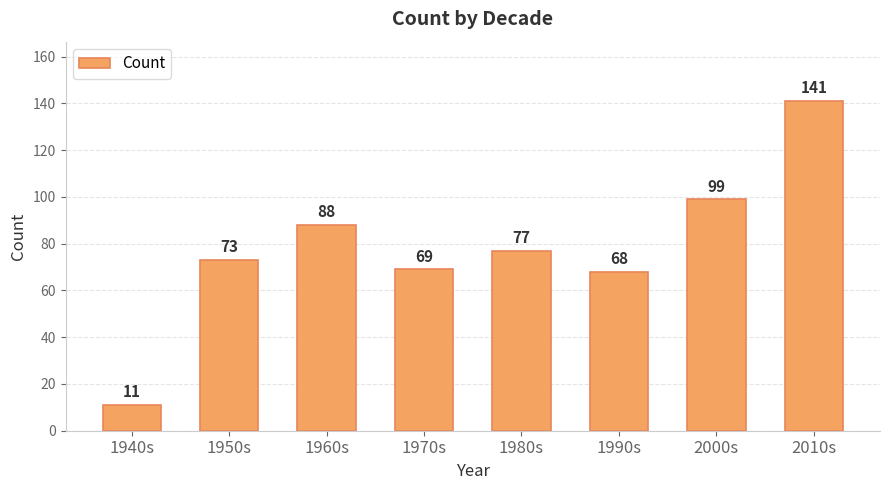

Are the bars horizontal?

No